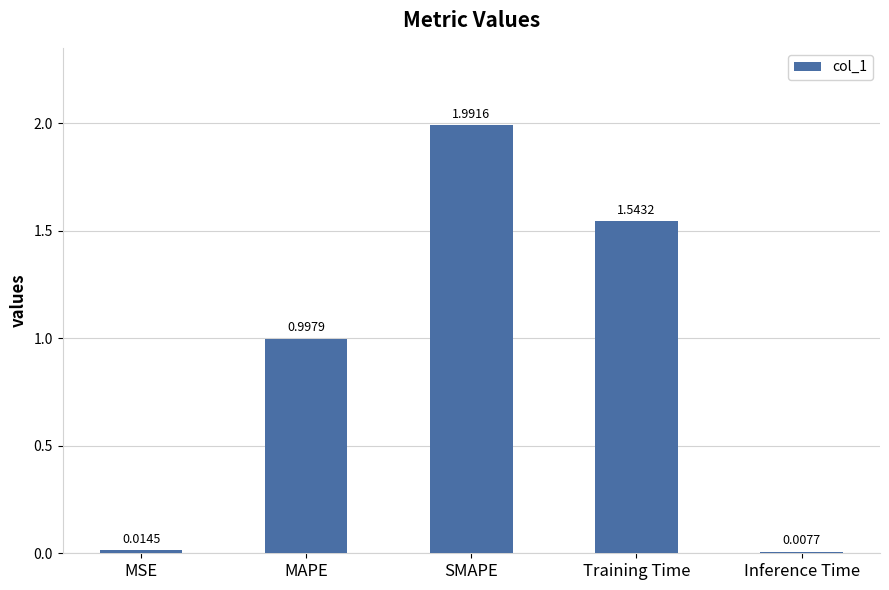

What is the difference between the maximum and minimum values?

2.0